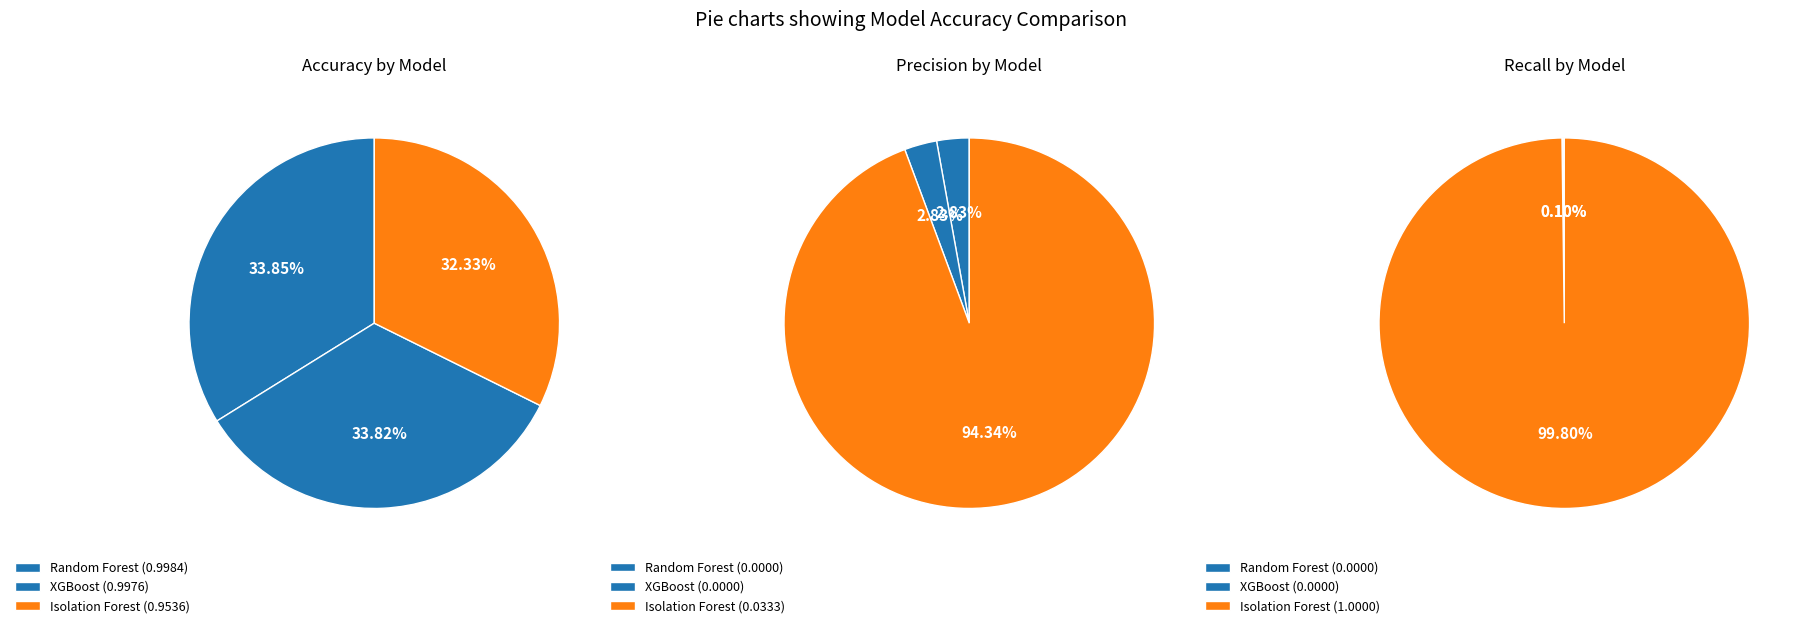

To the nearest percent, what is the average slice percentage?

33%